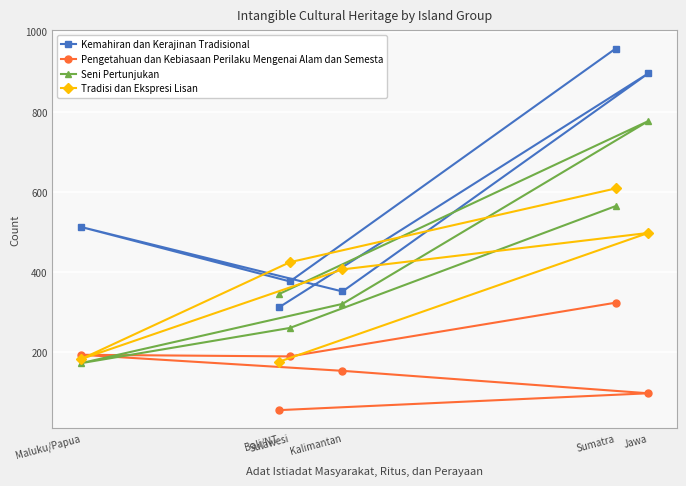

Which category has the highest value across all series?

Sumatra